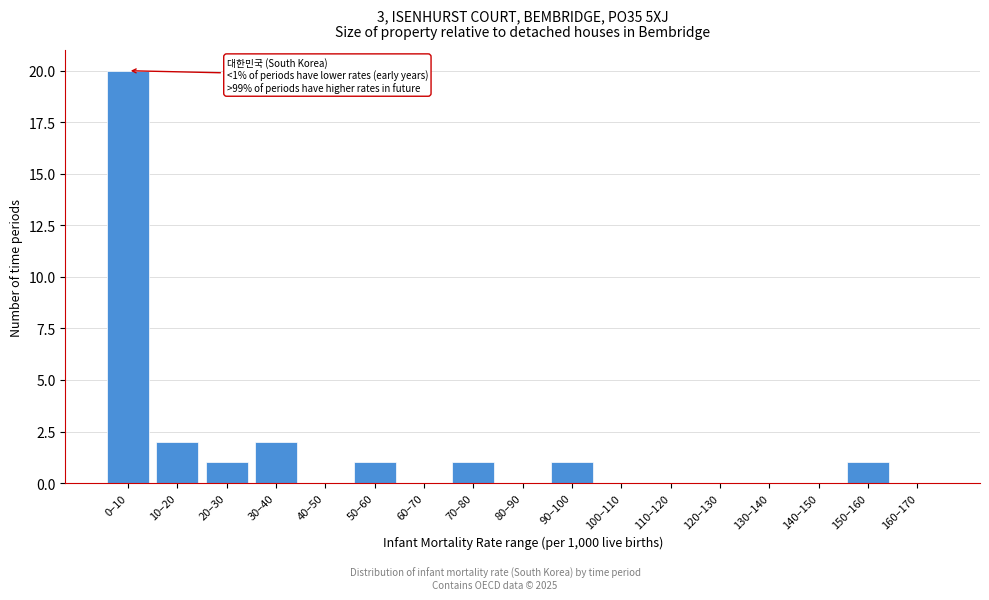

Reading left to right, extract all data points from this chart.

0–10=20	10–20=2	20–30=1	30–40=2	40–50=0	50–60=1	60–70=0	70–80=1	80–90=0	90–100=1	100–110=0	110–120=0	120–130=0	130–140=0	140–150=0	150–160=1	160–170=0